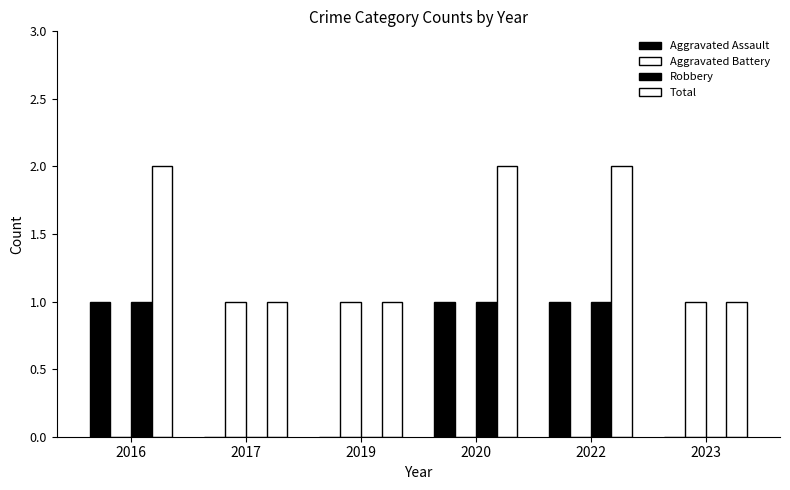

Are the bars horizontal?

No